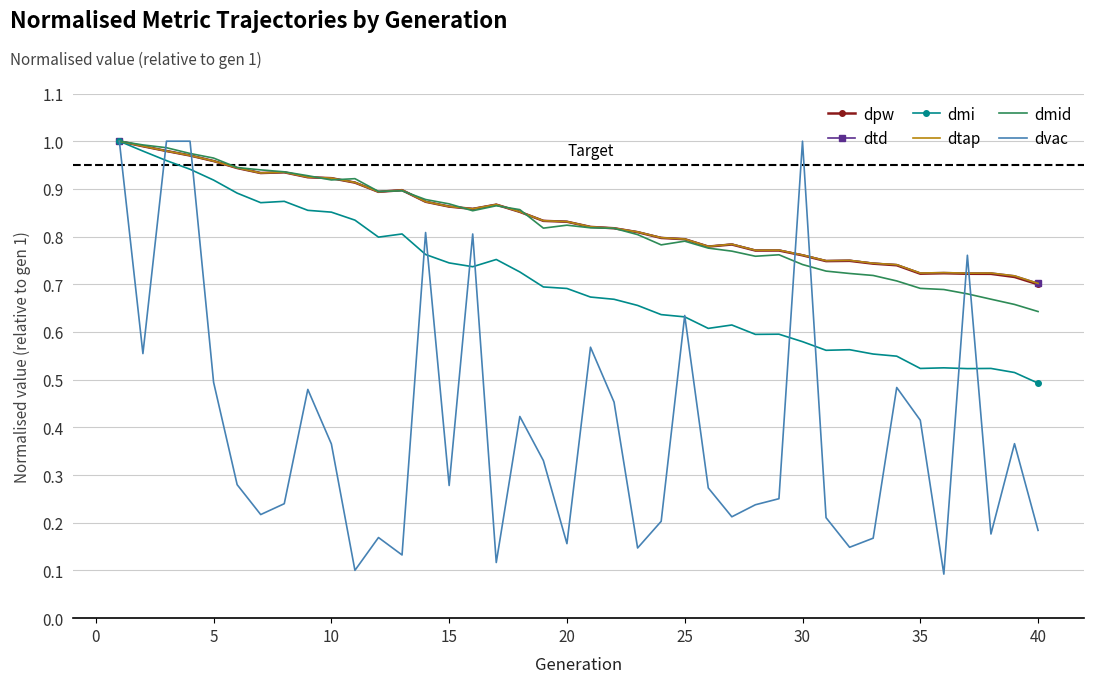

In dvac, how many points are lower than both neighbors (excluding endpoints)?

12